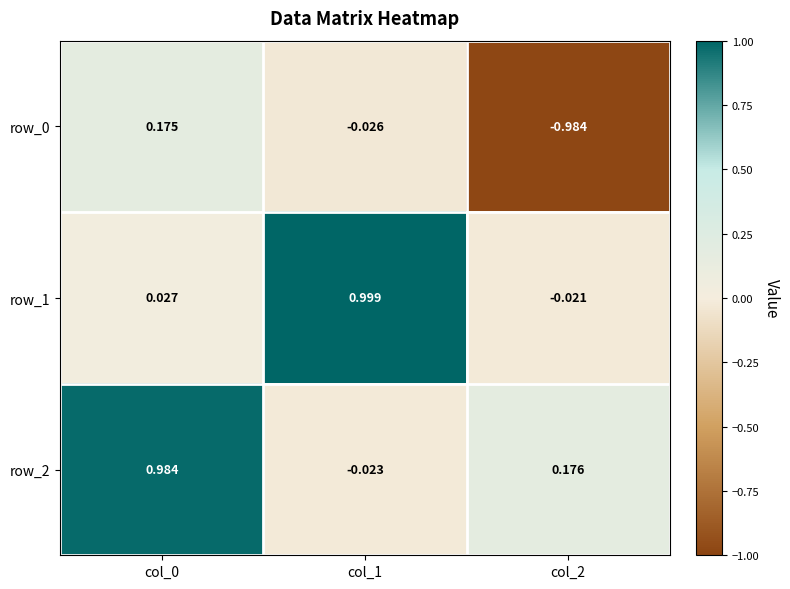

Is the value of row_1 at col_1 greater than the value of row_2 at col_1?

Yes